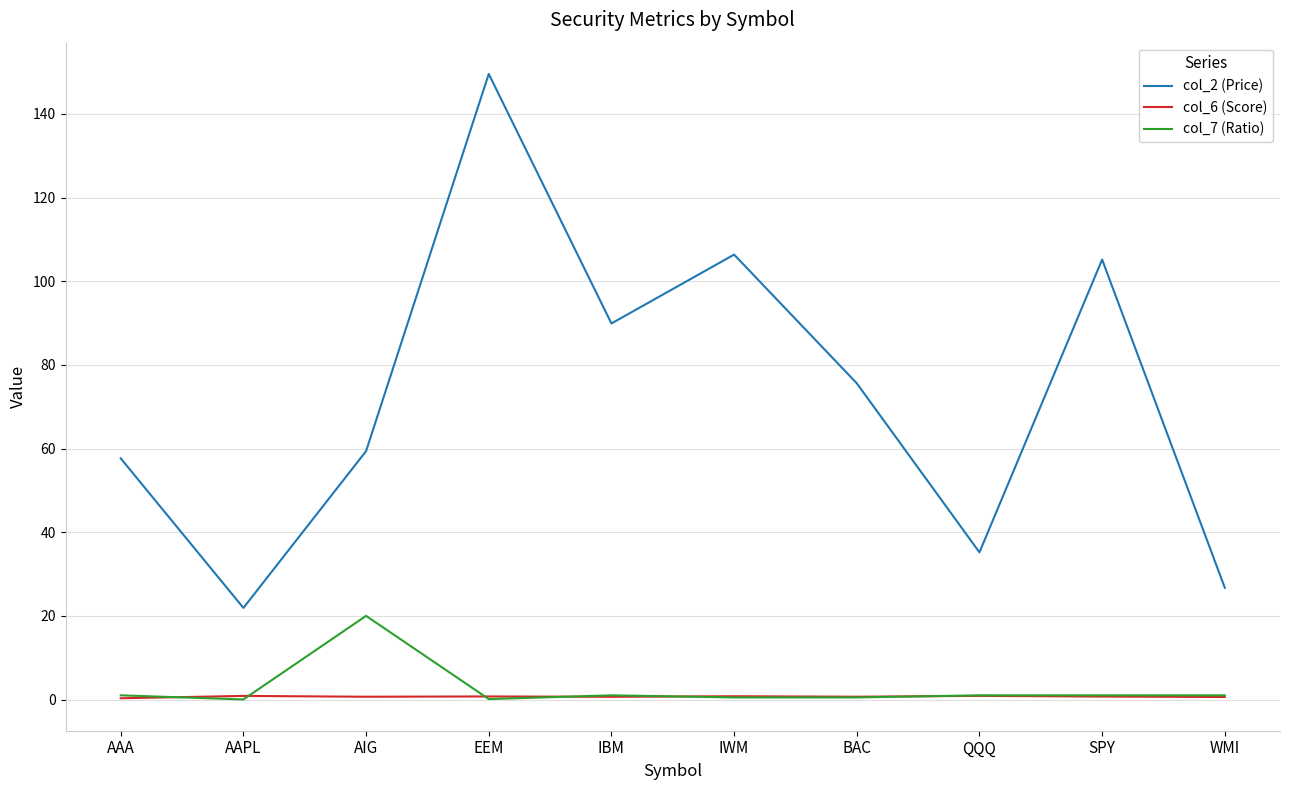

True or false: col_7 (Ratio) and col_2 (Price) intersect in this chart.

False